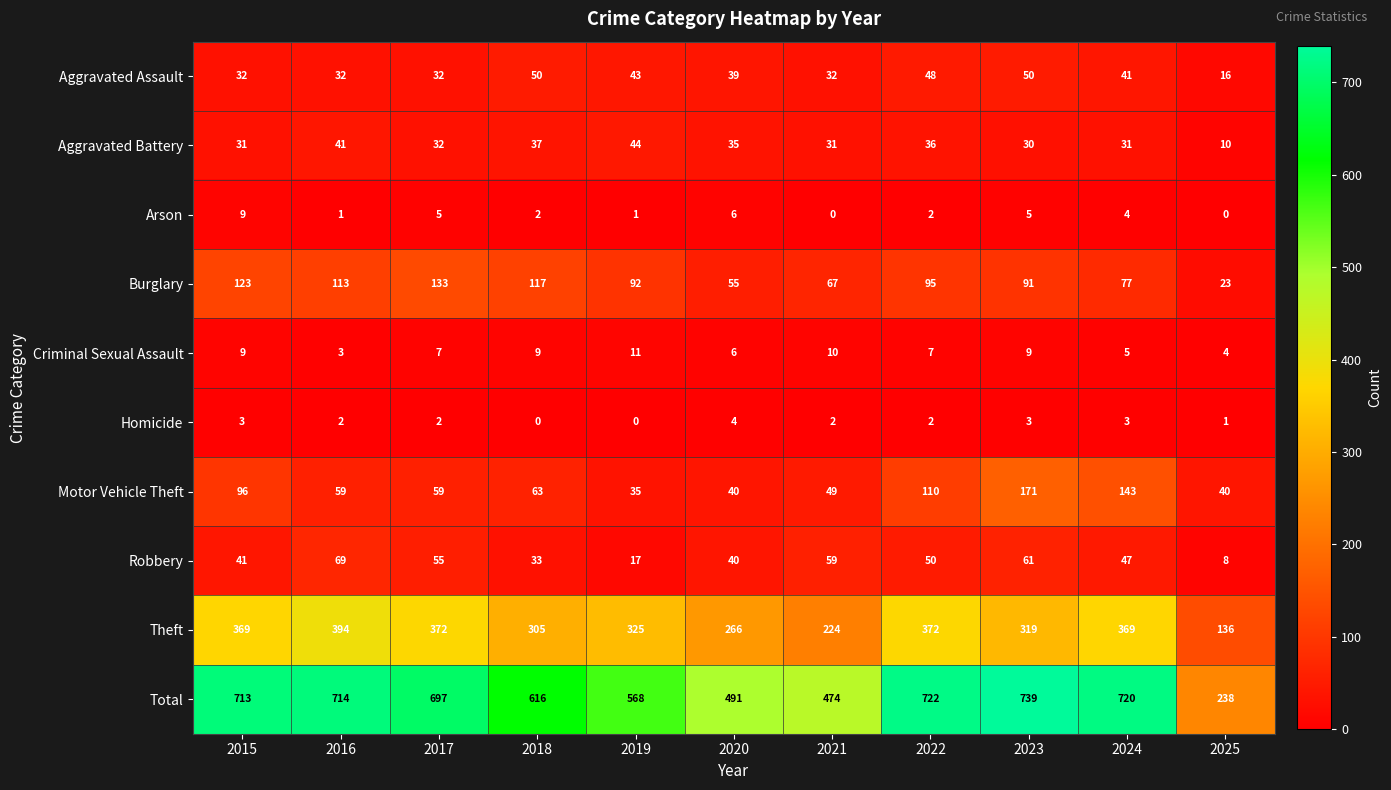

At which label is Aggravated Battery closest to 27?

2023